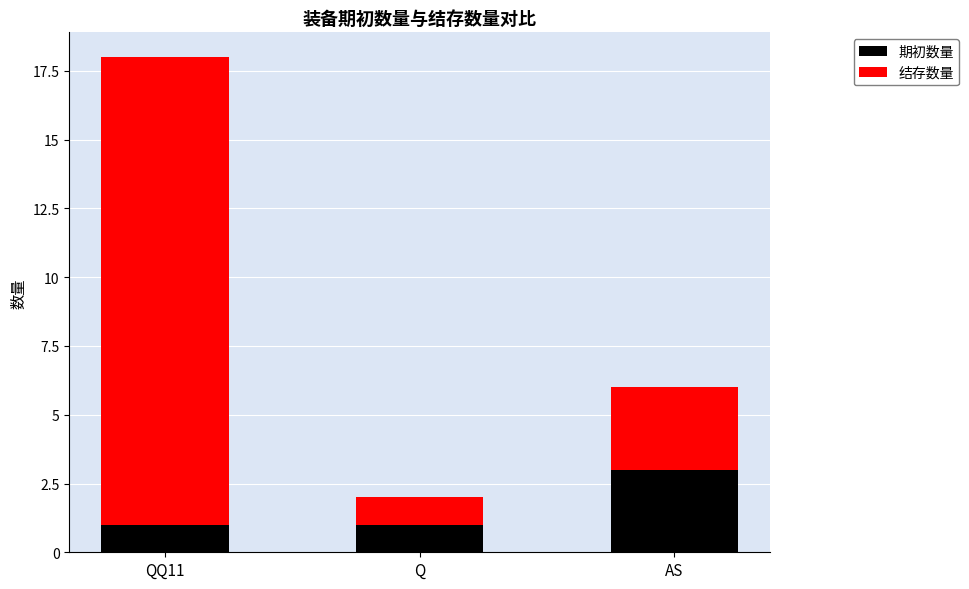

At which category is the sum across all series the highest?

QQ11